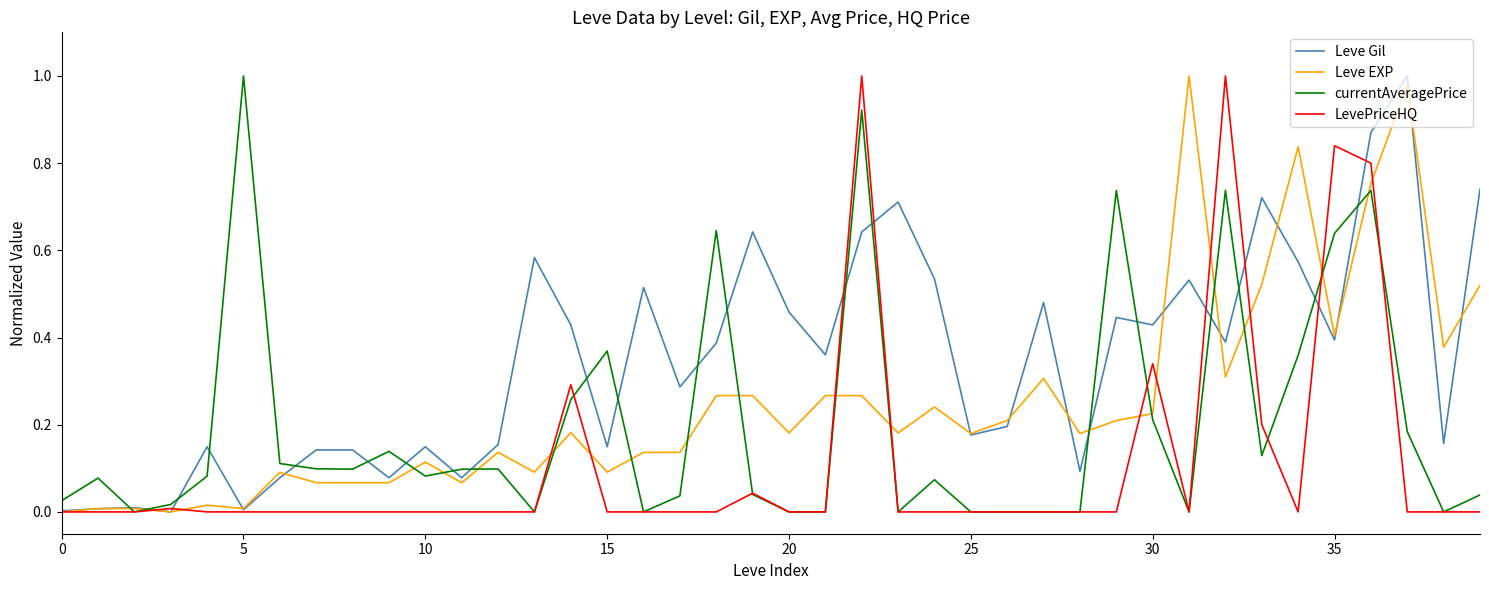

List the series in order of their overall mean, lowest first.

LevePriceHQ, currentAveragePrice, Leve EXP, Leve Gil